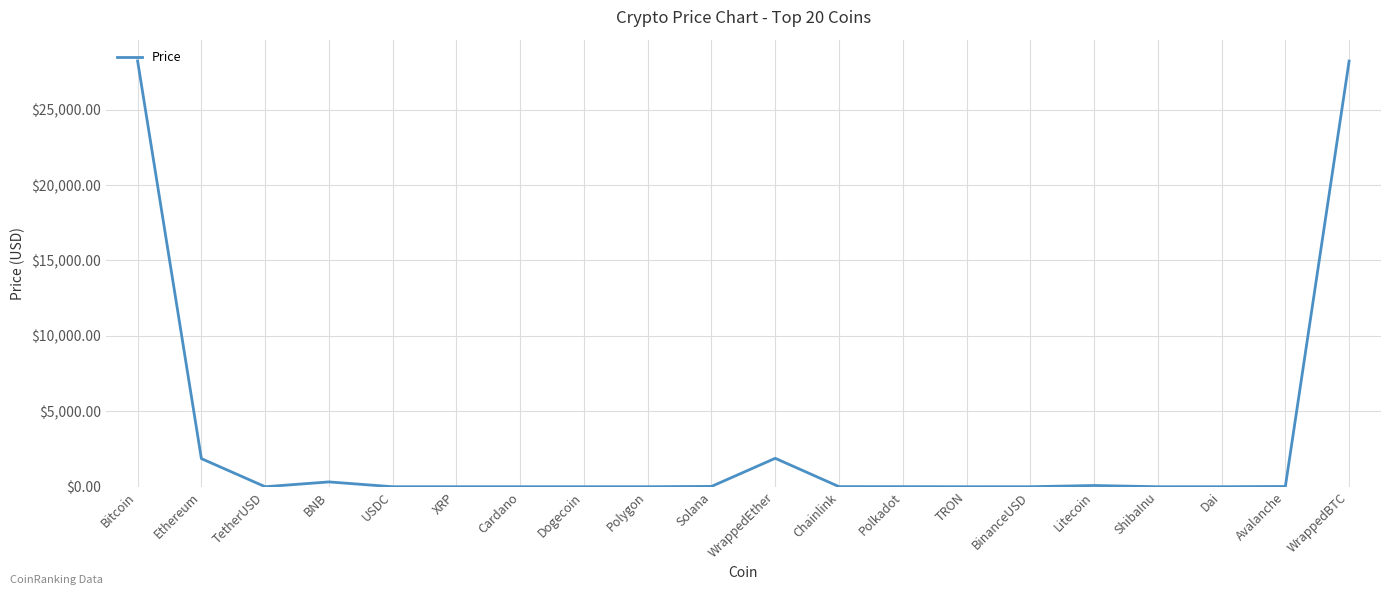

The value at ShibaInu is 0.0. True or false?

True